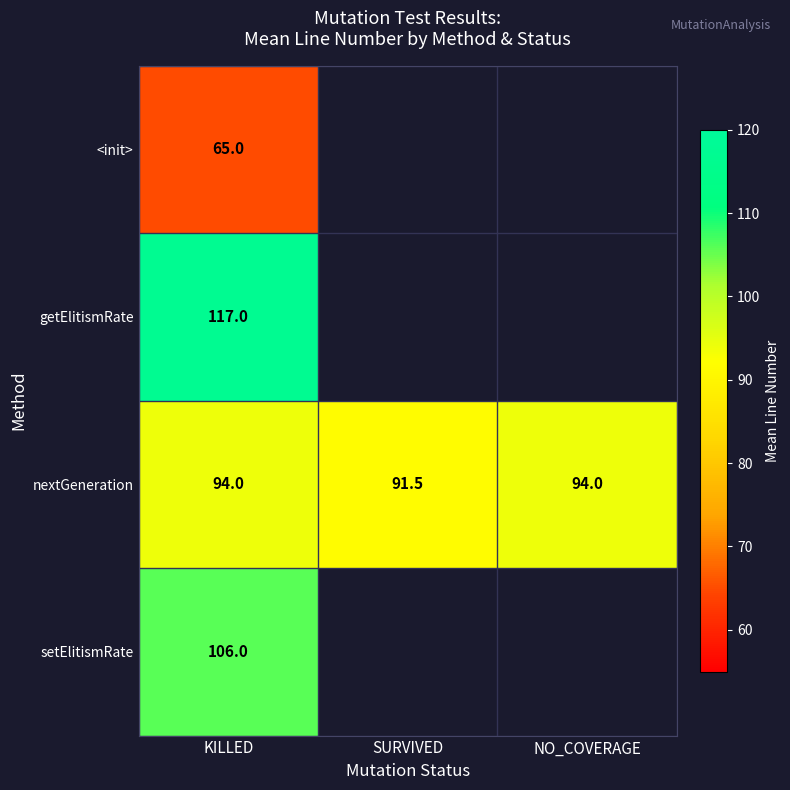

Which label corresponds to the largest value in the chart?

KILLED